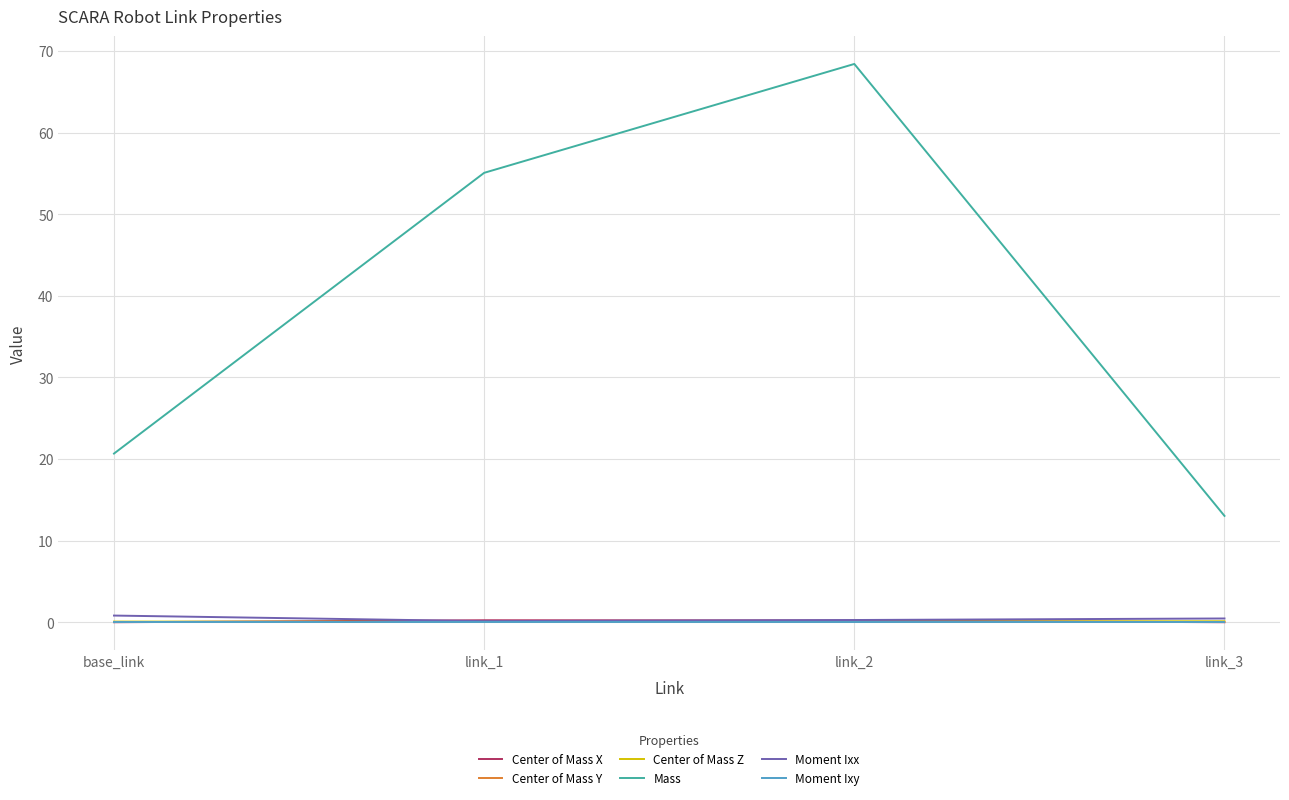

What position from the right is link_3?

1